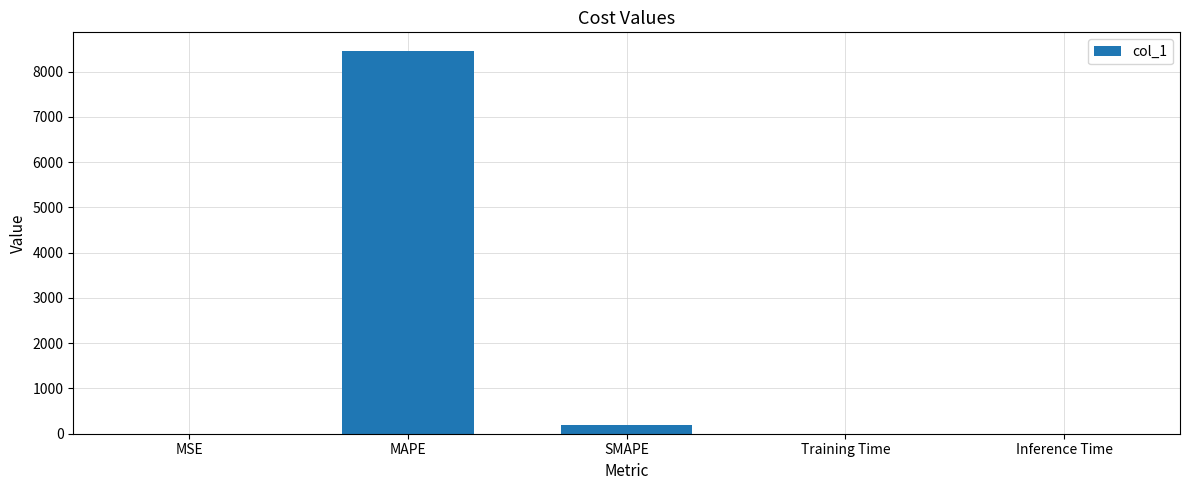

The chart shows a value of 0.0 at Inference Time. True or false?

True